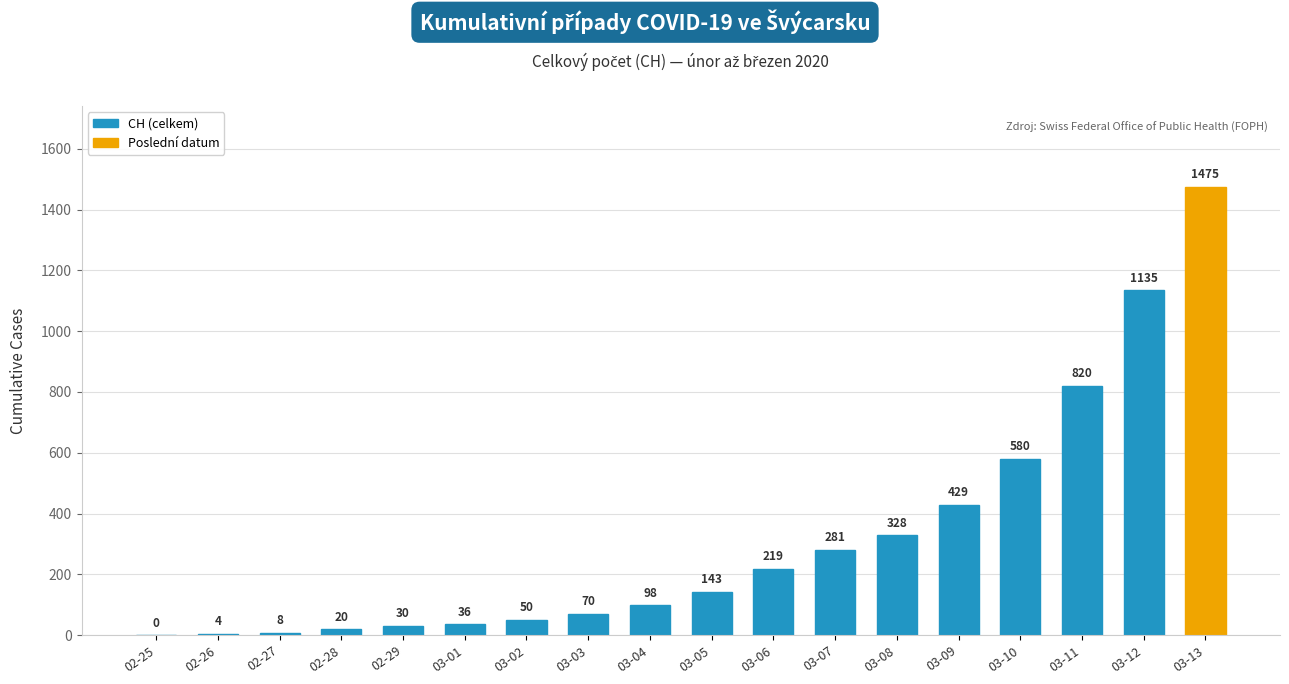

Reading left to right, what are all the values shown in this chart?

02-25=0	02-26=4	02-27=8	02-28=20	02-29=30	03-01=36	03-02=50	03-03=70	03-04=98	03-05=143	03-06=219	03-07=281	03-08=328	03-09=429	03-10=580	03-11=820	03-12=1135	03-13=1475